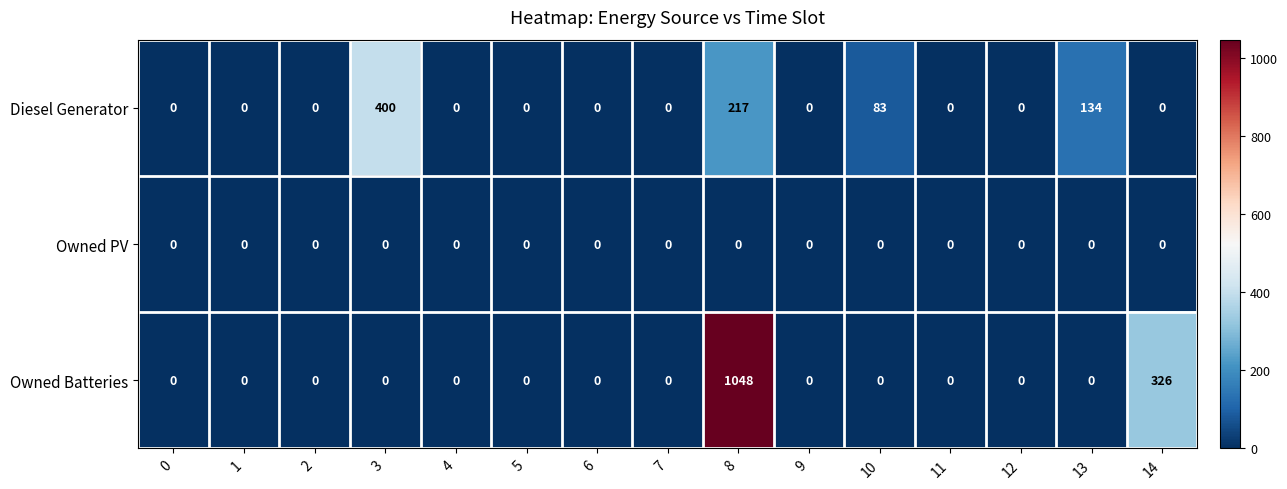

Which series has the largest total across all categories?

Owned Batteries